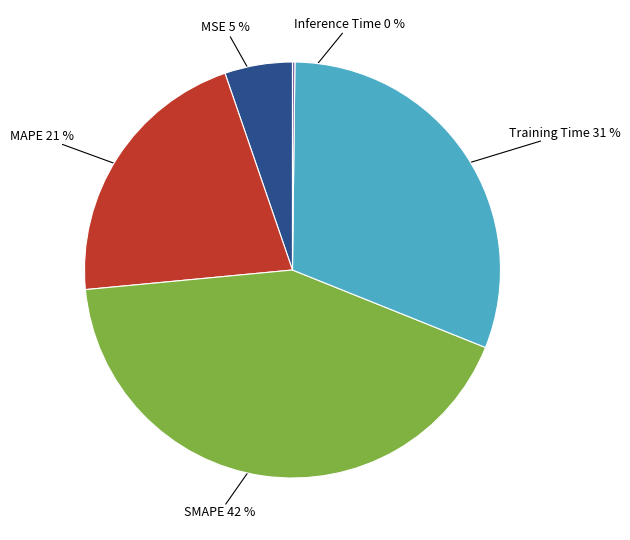

Do MSE and MAPE together represent more than half of the pie?

No